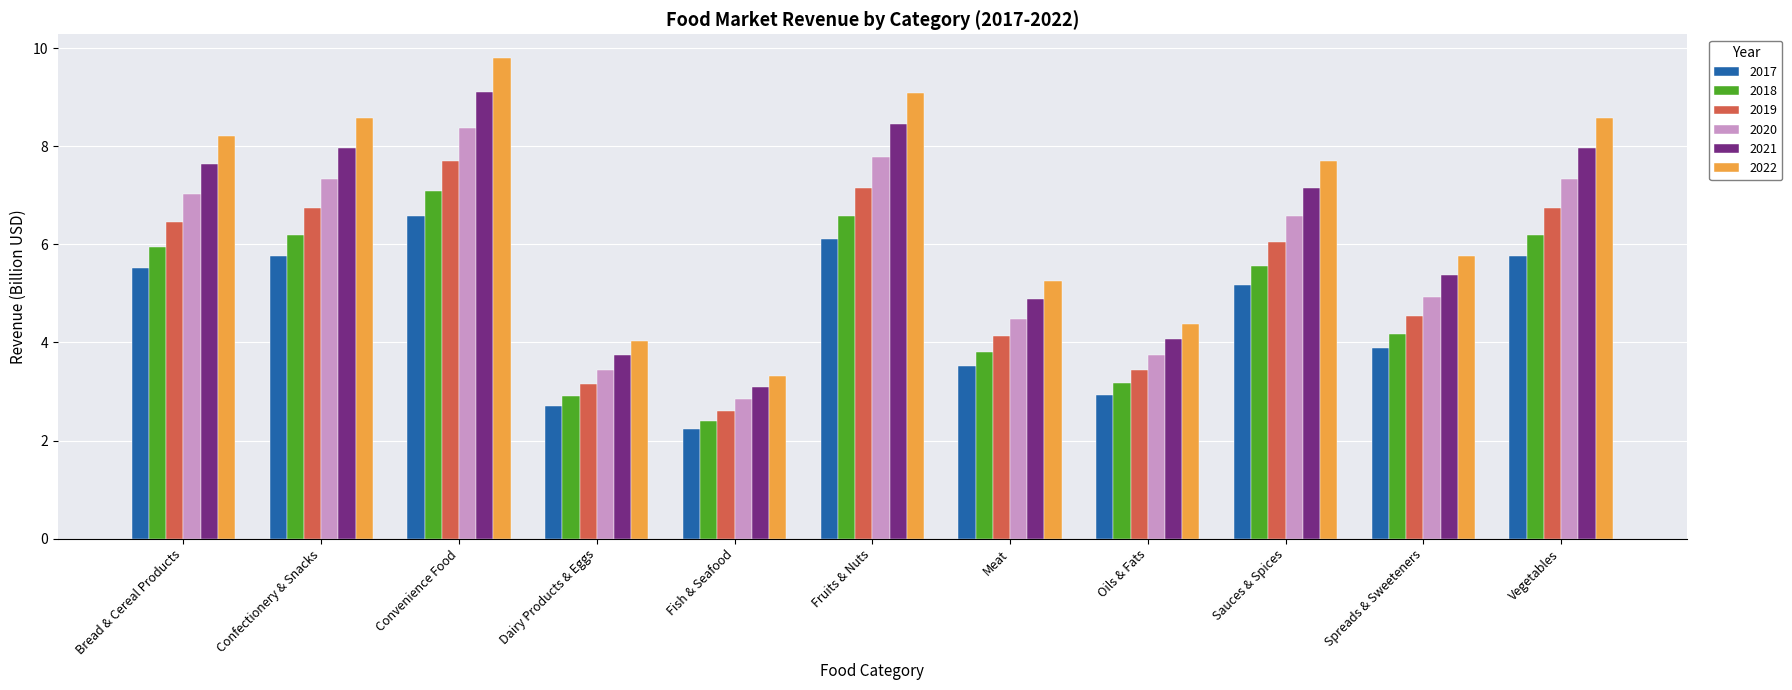

What are all the series names shown in the legend?

2017, 2018, 2019, 2020, 2021, 2022